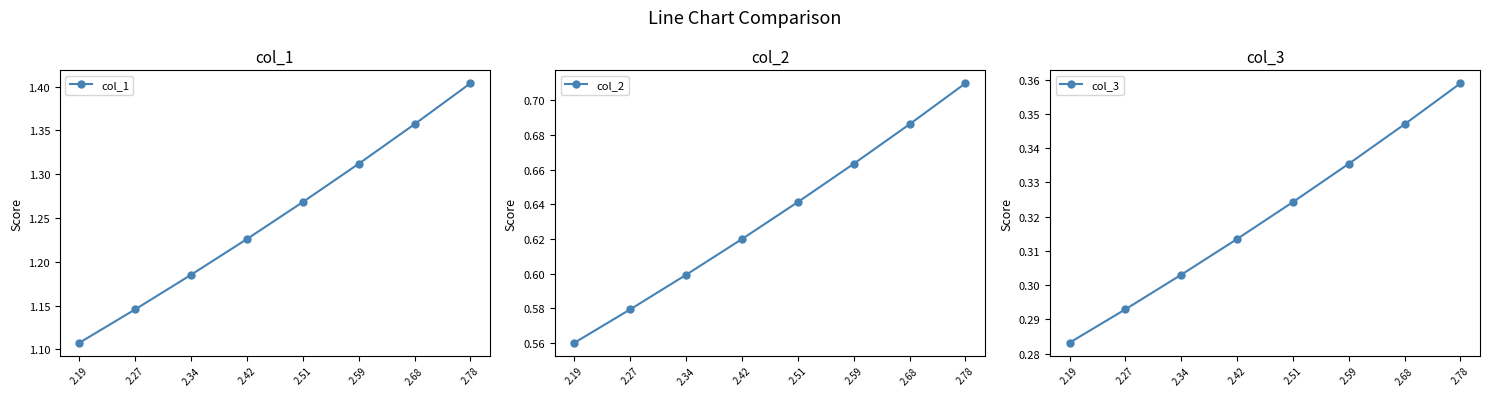

What is the value of the col_1 point at the 8th from the left?

1.4